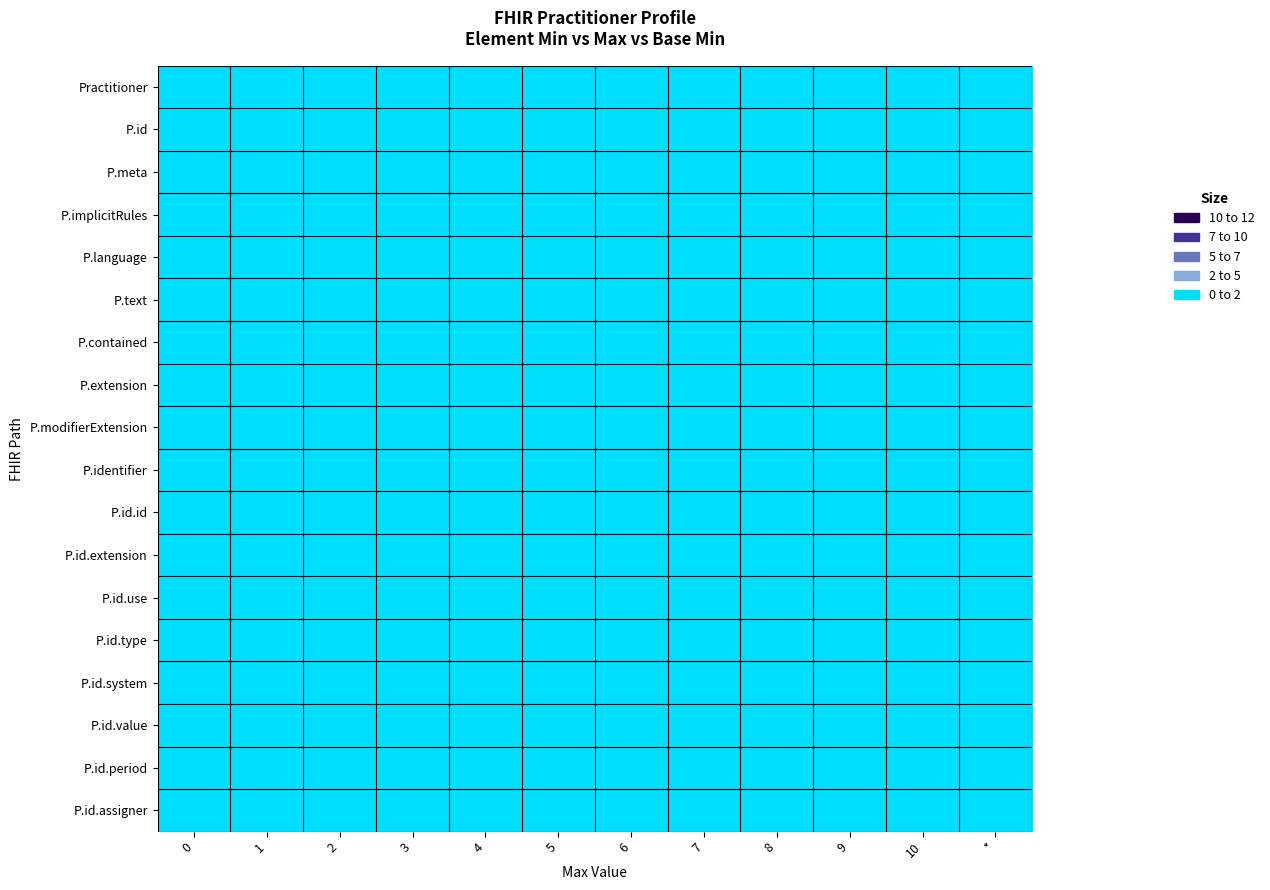

Reading left to right, what are all the values shown in this chart?

row_0: 0=0	1=0	2=0	3=0	4=0	5=0	6=0	7=0	8=0	9=0	10=0	*=0
row_1: 0=0	1=1	2=0	3=0	4=0	5=0	6=0	7=0	8=0	9=0	10=0	*=0
row_2: 0=0	1=1	2=0	3=0	4=0	5=0	6=0	7=0	8=0	9=0	10=0	*=0
row_3: 0=0	1=1	2=0	3=0	4=0	5=0	6=0	7=0	8=0	9=0	10=0	*=0
row_4: 0=0	1=1	2=0	3=0	4=0	5=0	6=0	7=0	8=0	9=0	10=0	*=0
row_5: 0=0	1=1	2=0	3=0	4=0	5=0	6=0	7=0	8=0	9=0	10=0	*=0
row_6: 0=0	1=0	2=0	3=0	4=0	5=0	6=0	7=0	8=0	9=0	10=0	*=0
row_7: 0=0	1=0	2=0	3=0	4=0	5=0	6=0	7=0	8=0	9=0	10=0	*=0
row_8: 0=0	1=0	2=0	3=0	4=0	5=0	6=0	7=0	8=0	9=0	10=0	*=0
row_9: 0=1	1=0	2=0	3=0	4=0	5=0	6=0	7=0	8=0	9=0	10=0	*=0
row_10: 0=0	1=1	2=0	3=0	4=0	5=0	6=0	7=0	8=0	9=0	10=0	*=0
row_11: 0=0	1=0	2=0	3=0	4=0	5=0	6=0	7=0	8=0	9=0	10=0	*=0
row_12: 0=0	1=1	2=0	3=0	4=0	5=0	6=0	7=0	8=0	9=0	10=0	*=0
row_13: 0=1	1=1	2=0	3=0	4=0	5=0	6=0	7=0	8=0	9=0	10=0	*=0
row_14: 0=0	1=1	2=0	3=0	4=0	5=0	6=0	7=0	8=0	9=0	10=0	*=0
row_15: 0=1	1=1	2=0	3=0	4=0	5=0	6=0	7=0	8=0	9=0	10=0	*=0
row_16: 0=0	1=1	2=0	3=0	4=0	5=0	6=0	7=0	8=0	9=0	10=0	*=0
row_17: 0=0	1=1	2=0	3=0	4=0	5=0	6=0	7=0	8=0	9=0	10=0	*=0